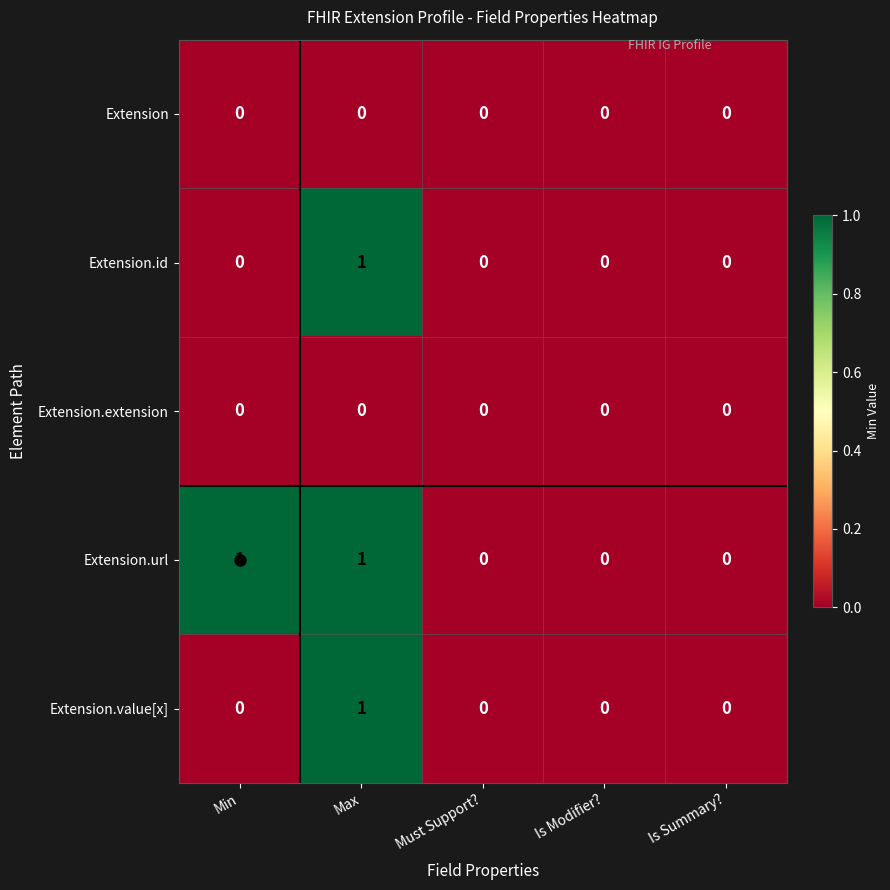

At which category is the sum across all series the highest?

Max